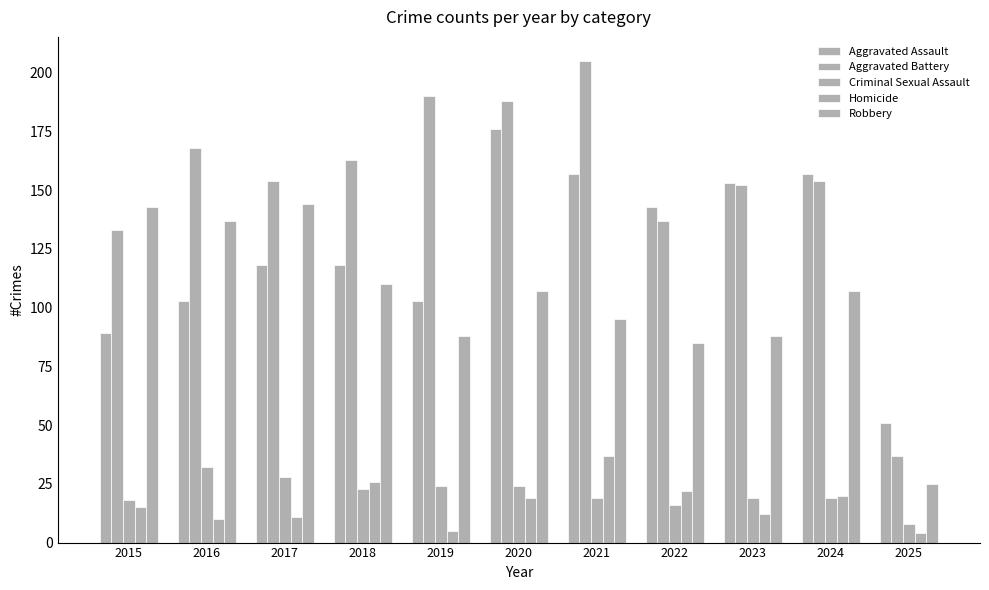

How many bars are there in total?

55